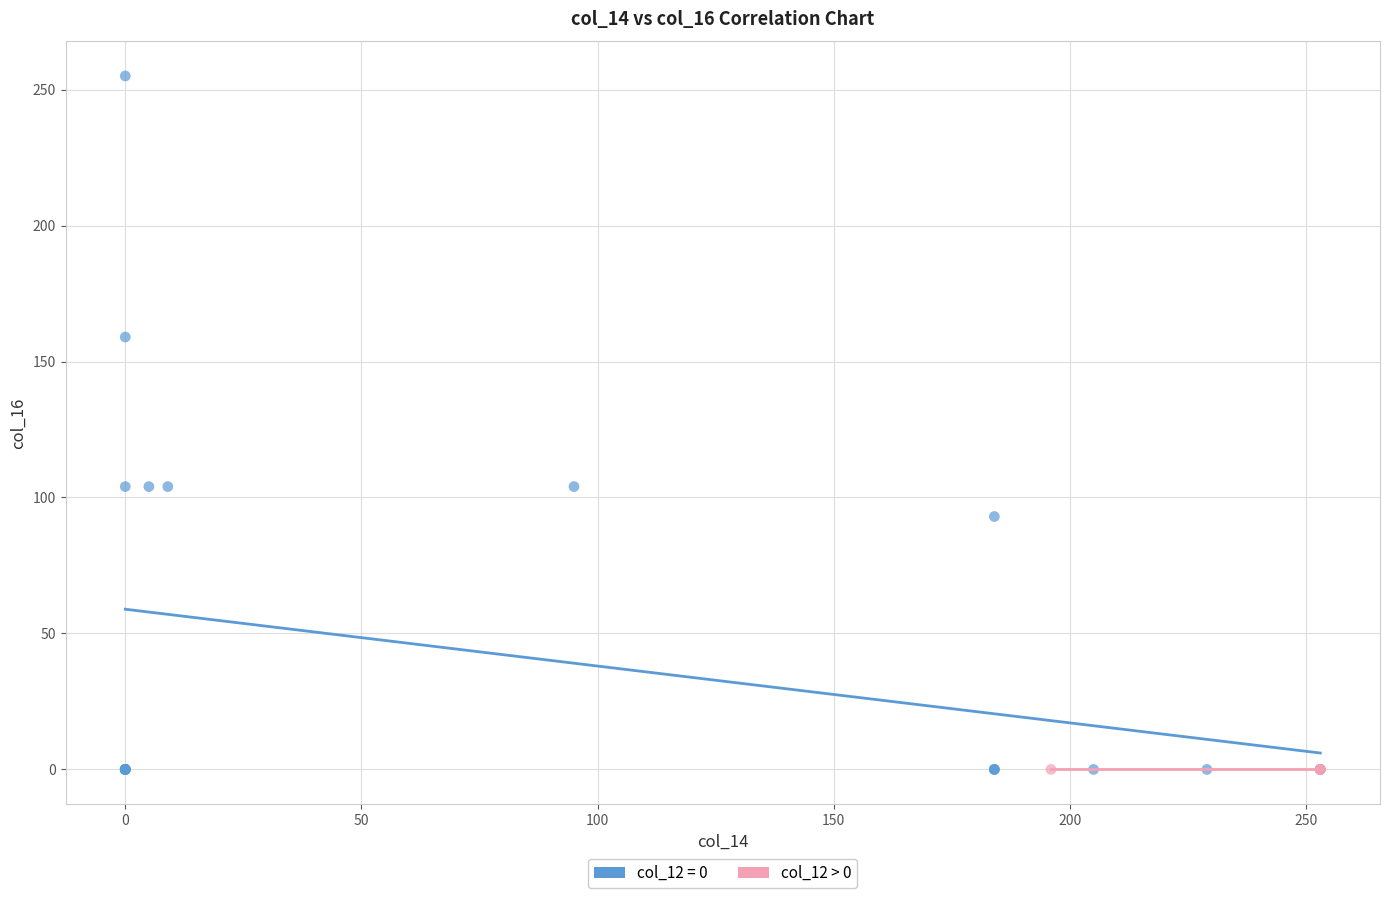

Which series reaches the maximum Y coordinate?

col_12 = 0